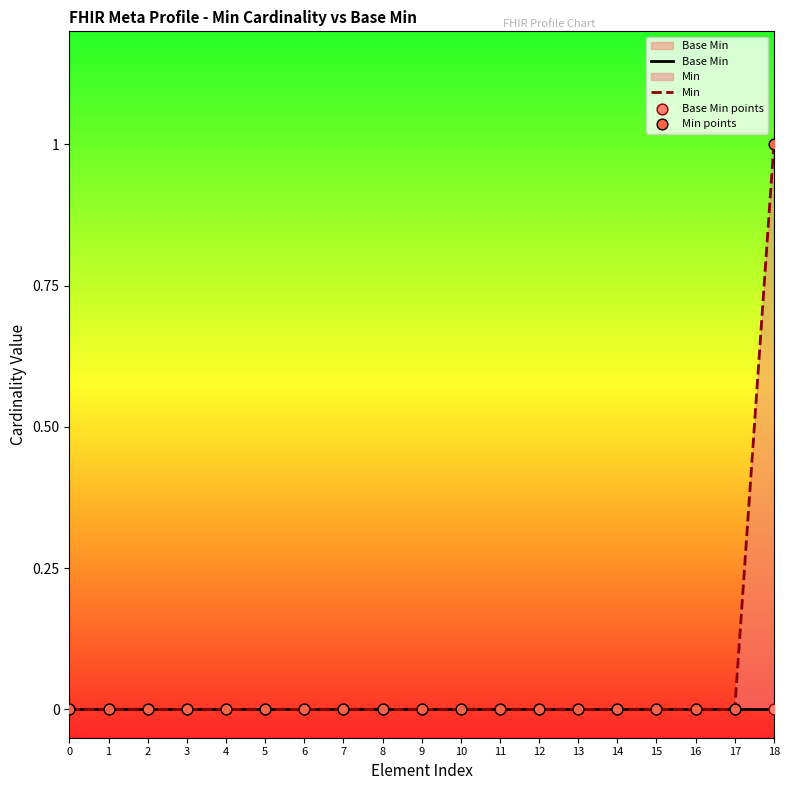

Which series reaches the minimum Y coordinate?

Base Min